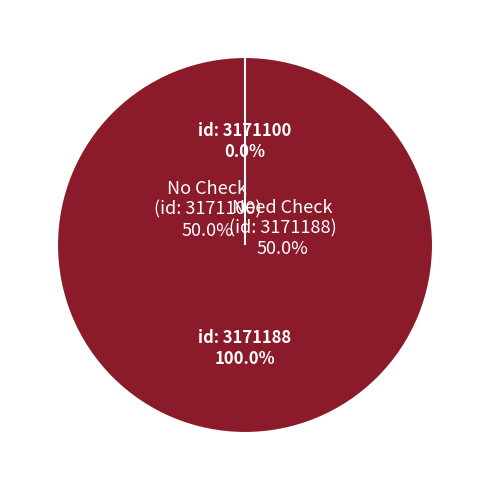

Count the number of slices in the pie.

2